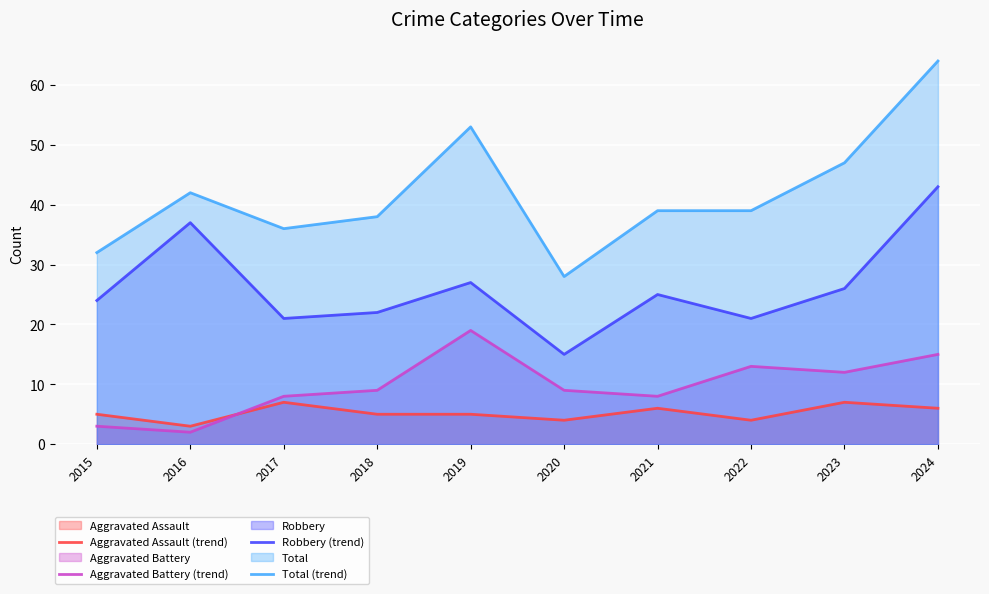

How many interior local peaks does the Total (trend) series have?

2